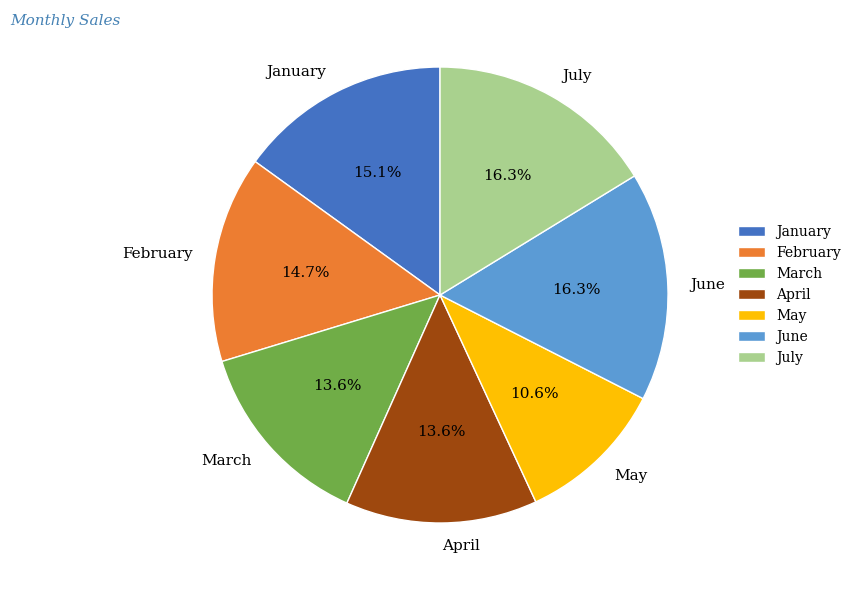

To the nearest percent, what is the average slice percentage?

14%